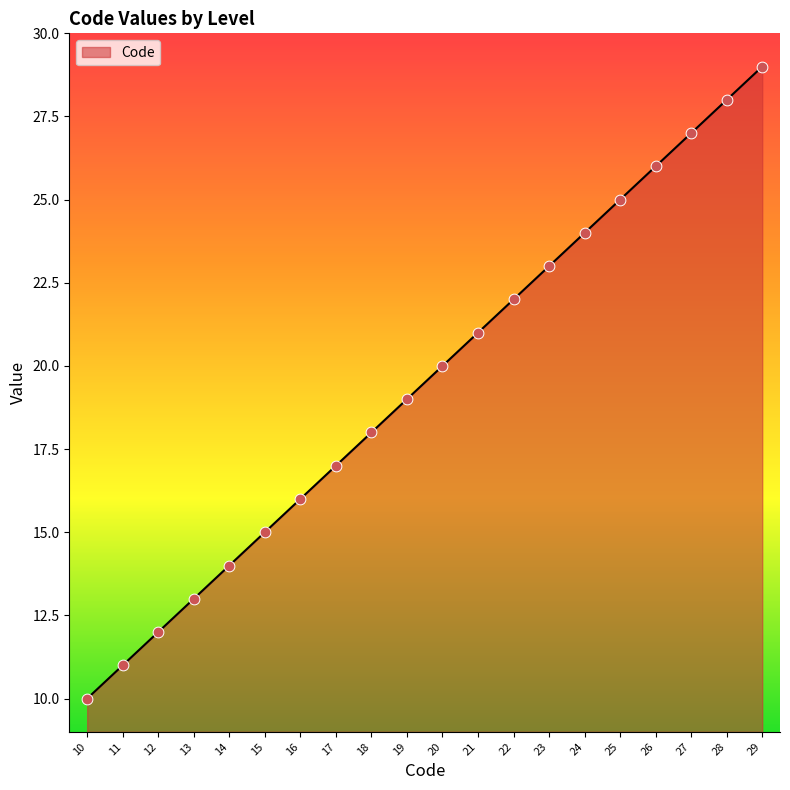

Approximately how many times larger is the value at 15 compared to 10?

1.5